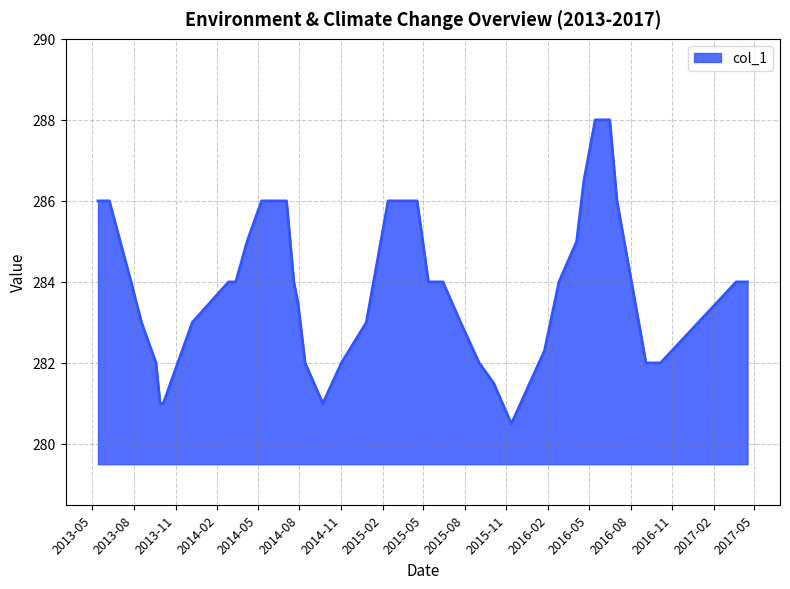

What is the smallest value displayed?

280.5